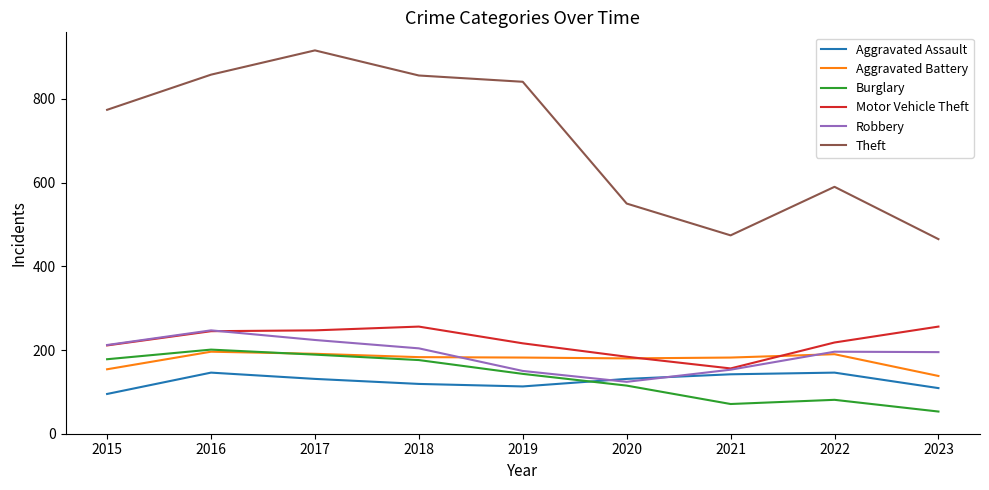

Is it true that Robbery equals 119 at 2016?

False